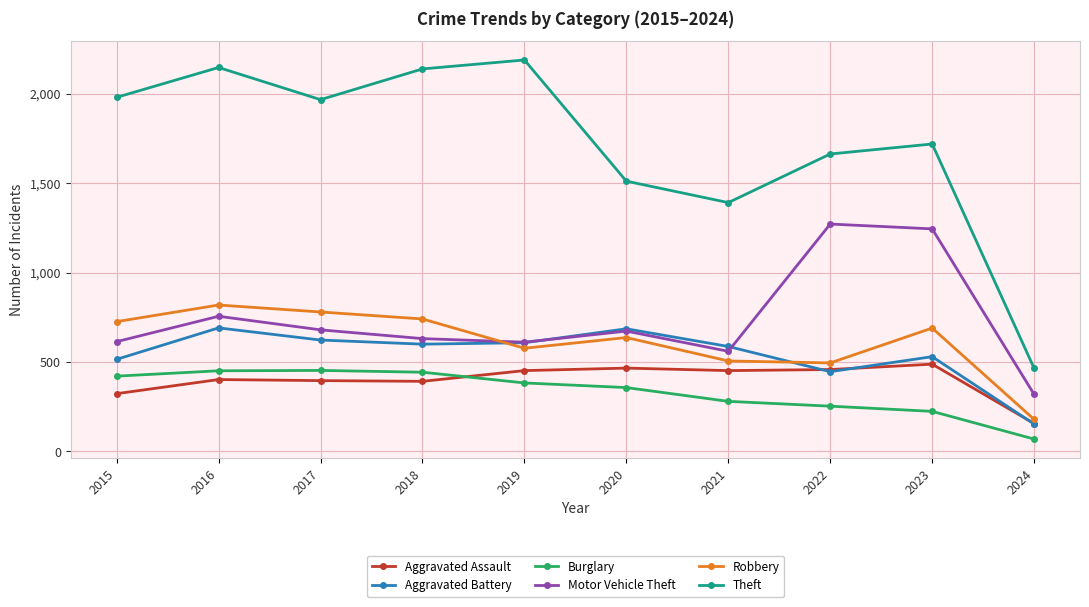

Which series has the widest spread of values?

Theft